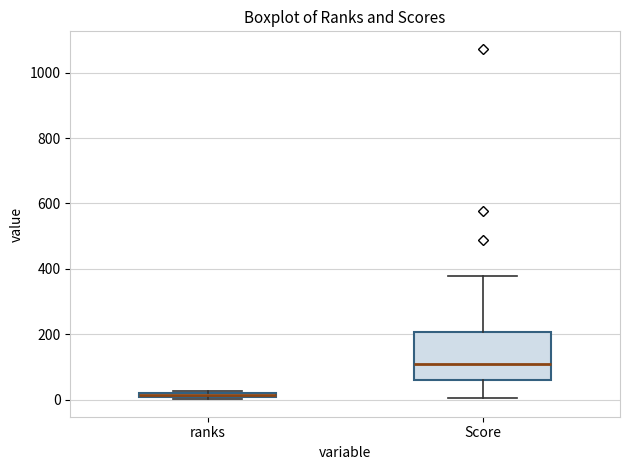

Comparing the boxes themselves (not the whiskers), which one is the tallest?

Score